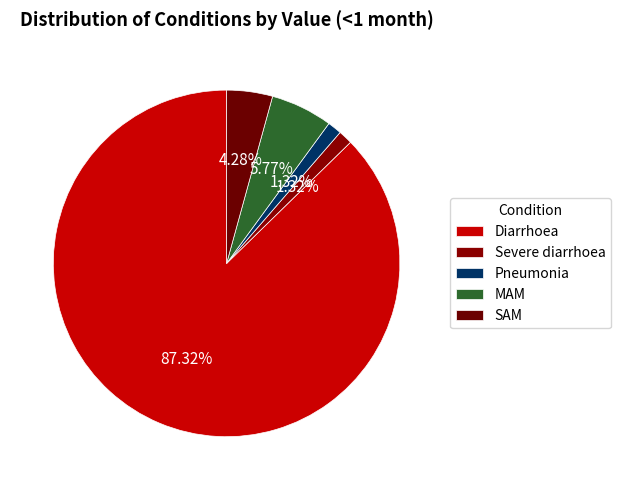

Is it true that Diarrhoea is 94% of the pie?

False